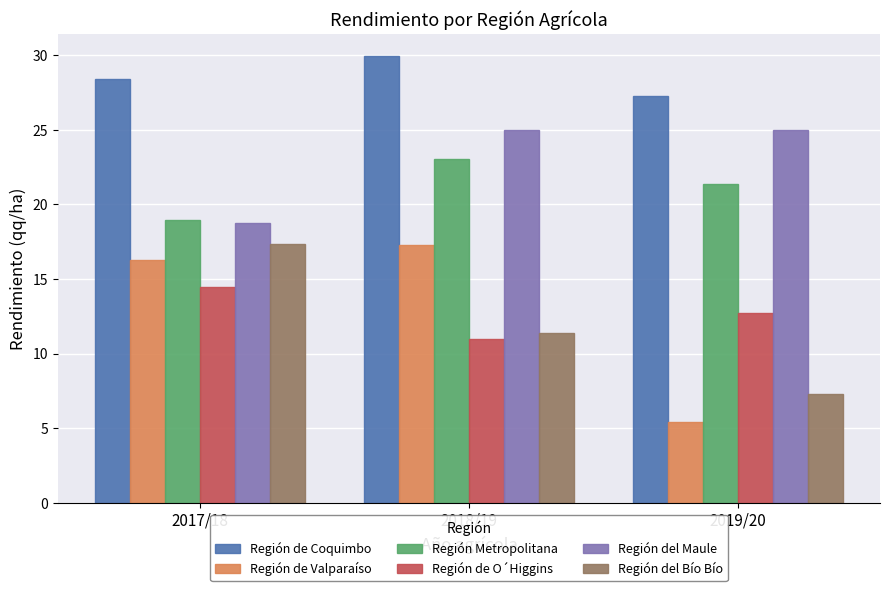

What is the label of the 3rd bar from the left?

2019/20